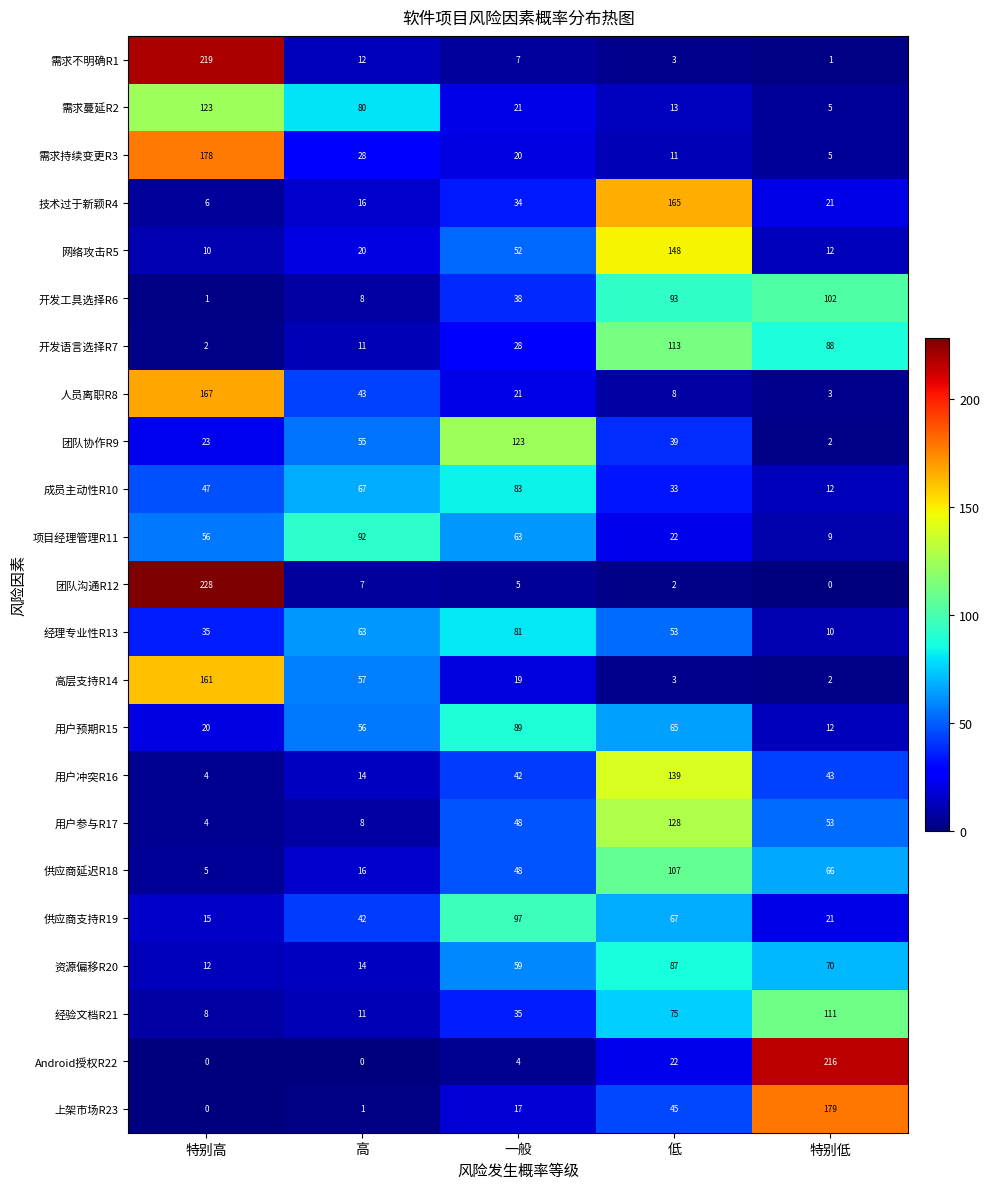

Rank the categories by 用户冲突R16 value from lowest to highest.

特别高, 高, 一般, 特别低, 低